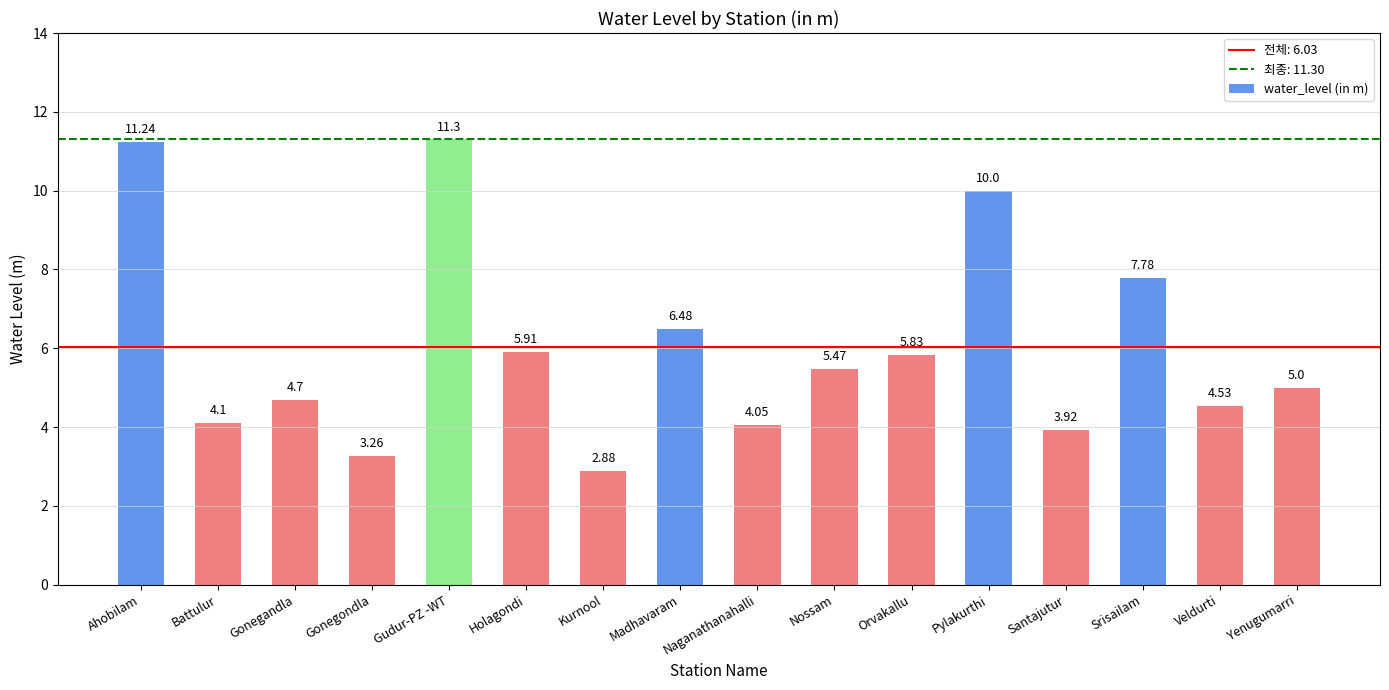

How many categories are shown in the chart?

16